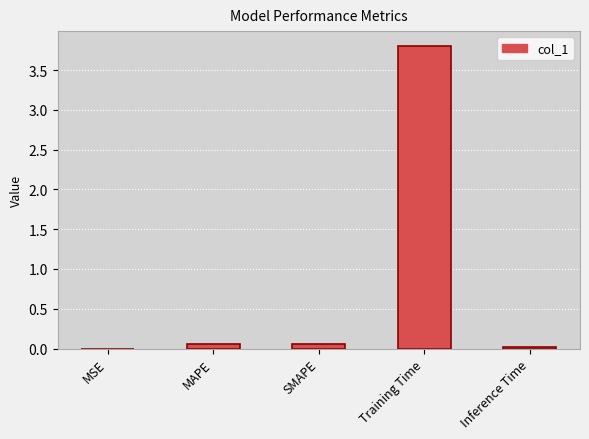

Which label corresponds to the largest value in the chart?

Training Time